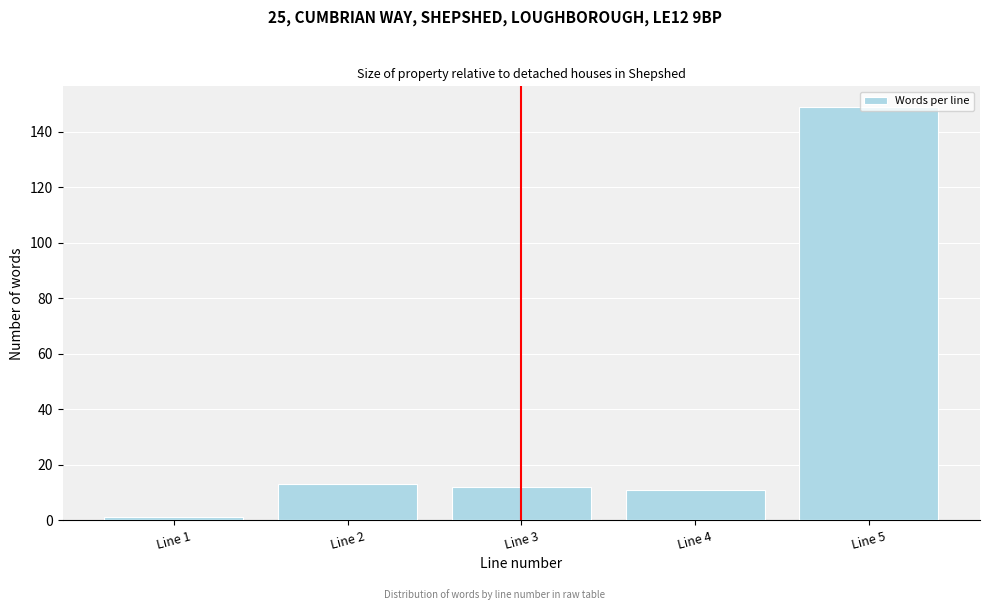

What is the value of the 3rd bar from the left?

12